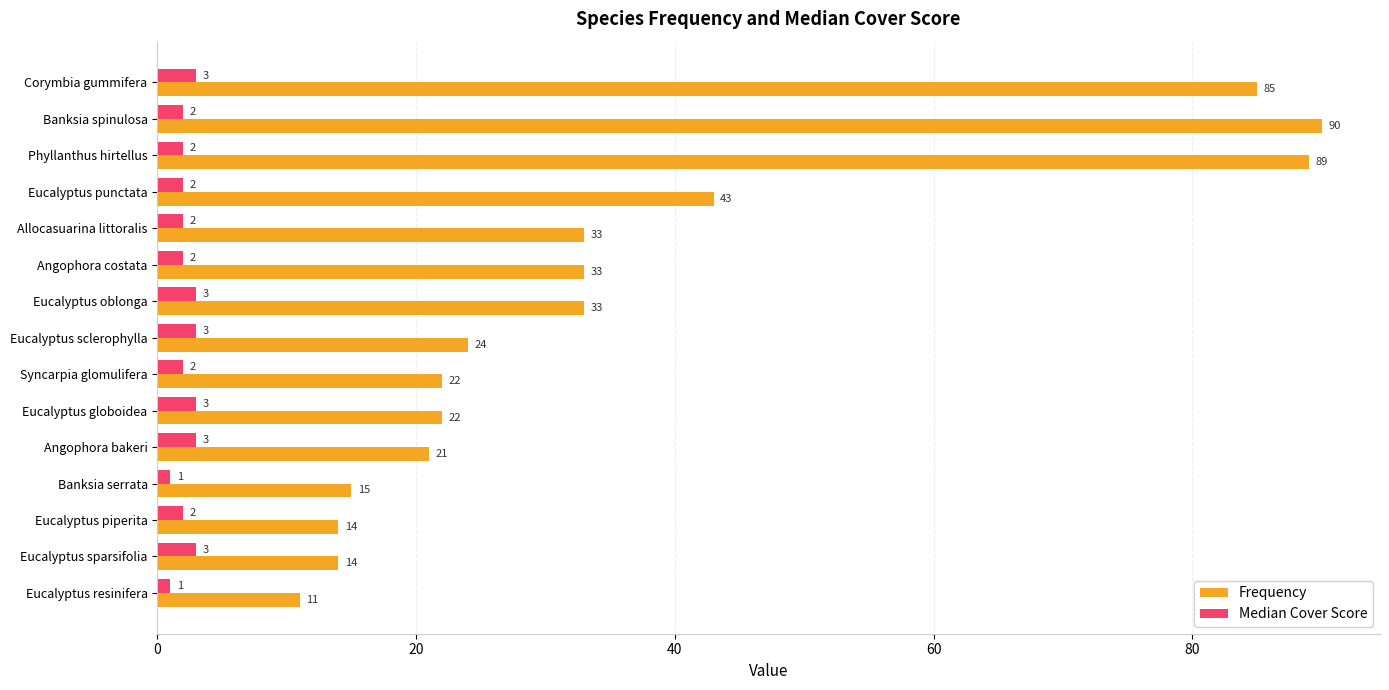

At which label is Frequency closest to 50?

Eucalyptus punctata